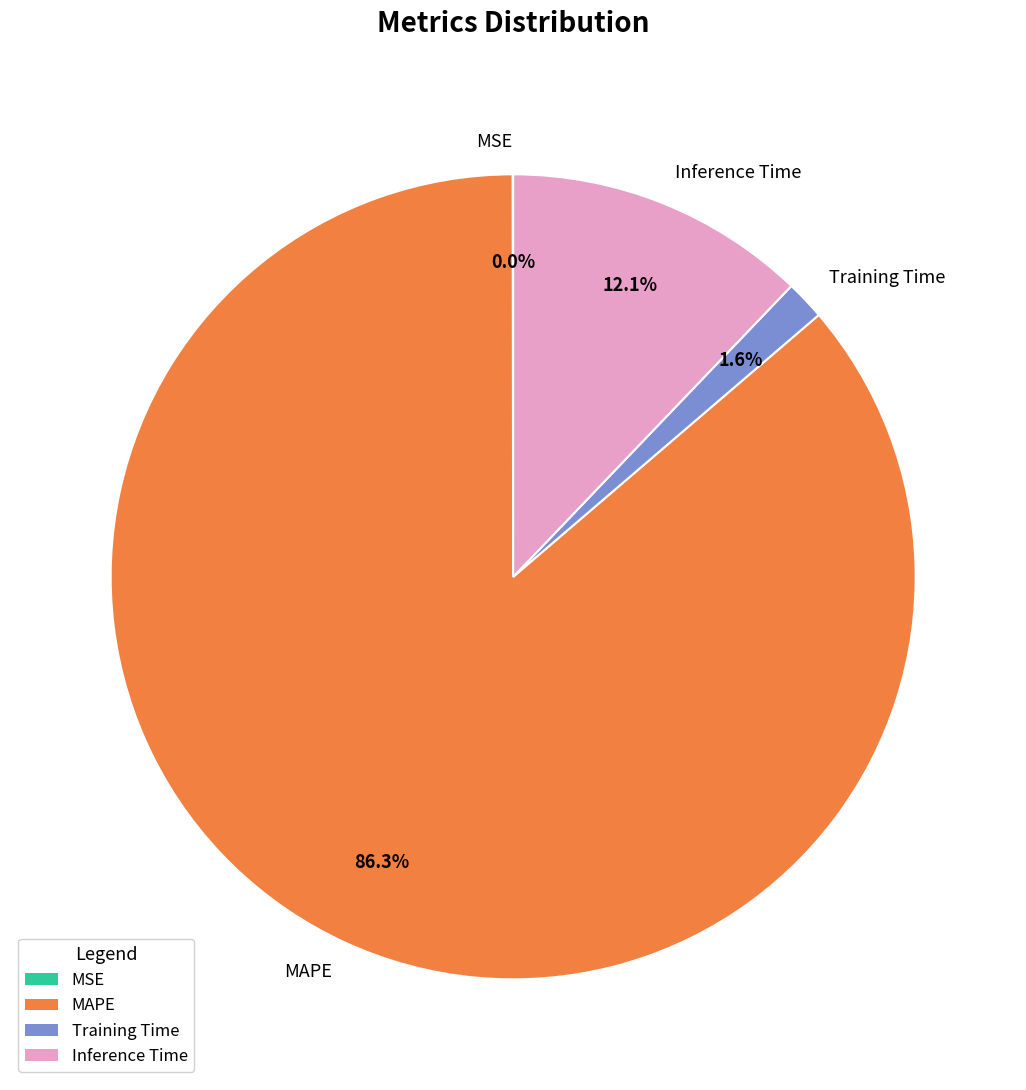

The Inference Time slice represents 12% of the pie. True or false?

True